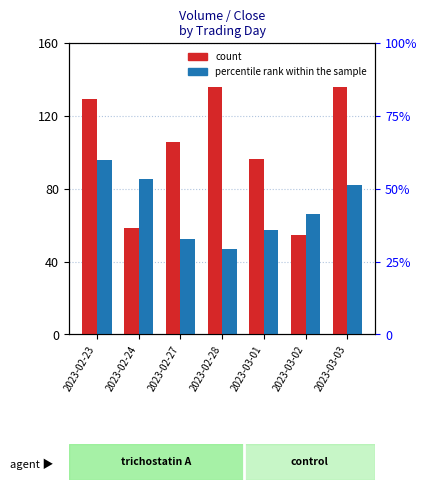

What value does the count series have at 2023-02-27?

105.7